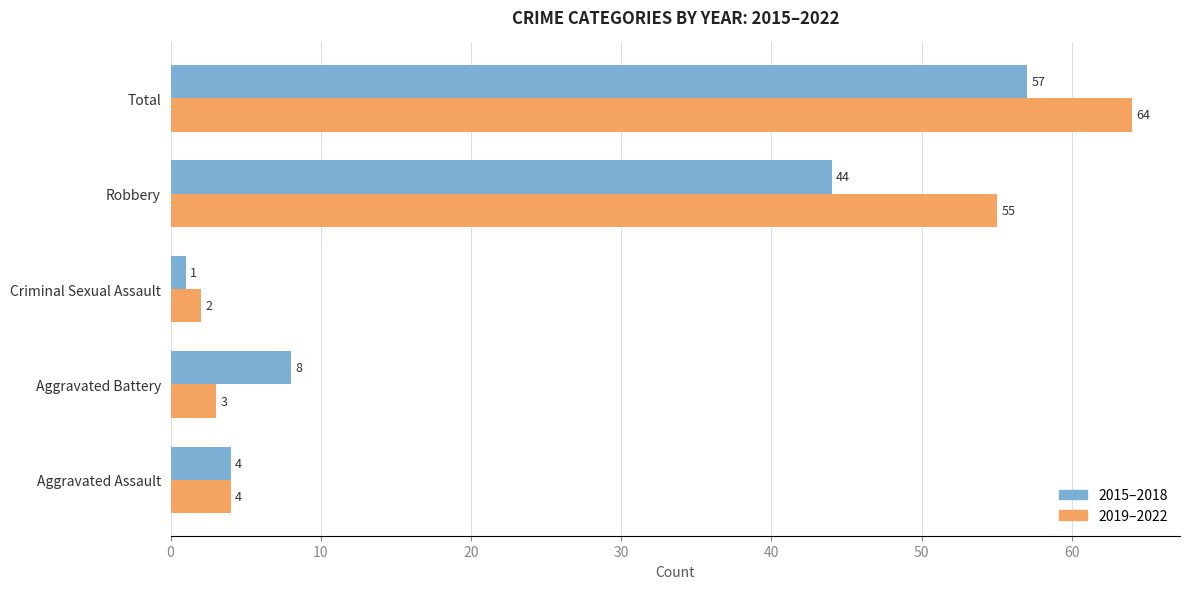

At which label is 2019–2022 closest to 33?

Robbery